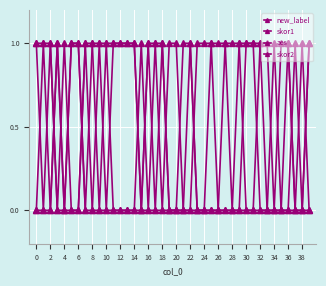

True or false: aes has more than 0 points higher than both neighbors.

True